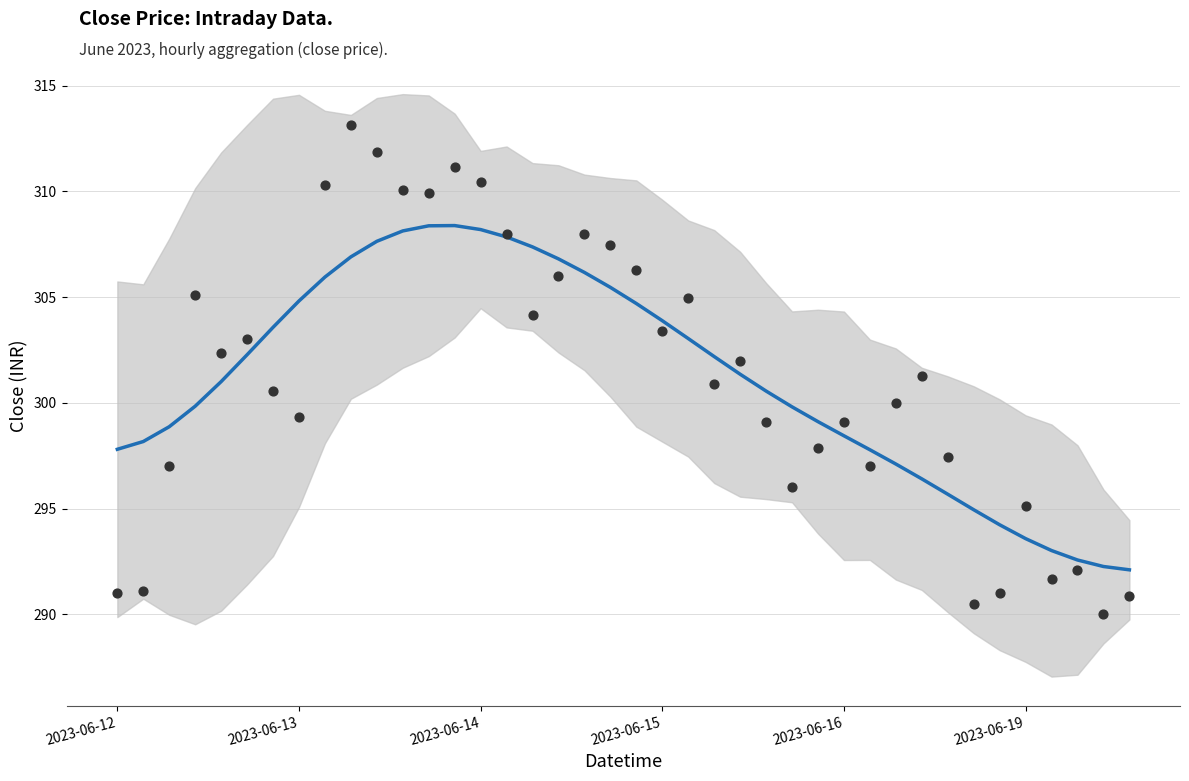

Which series has the largest total across all categories?

Close (smoothed)